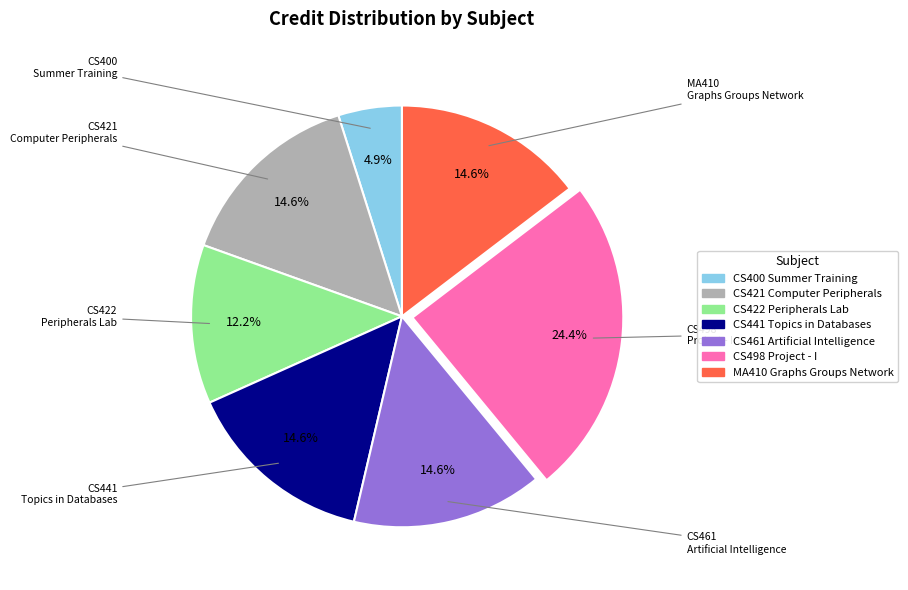

Which slice is the largest?

CS498 Project - I